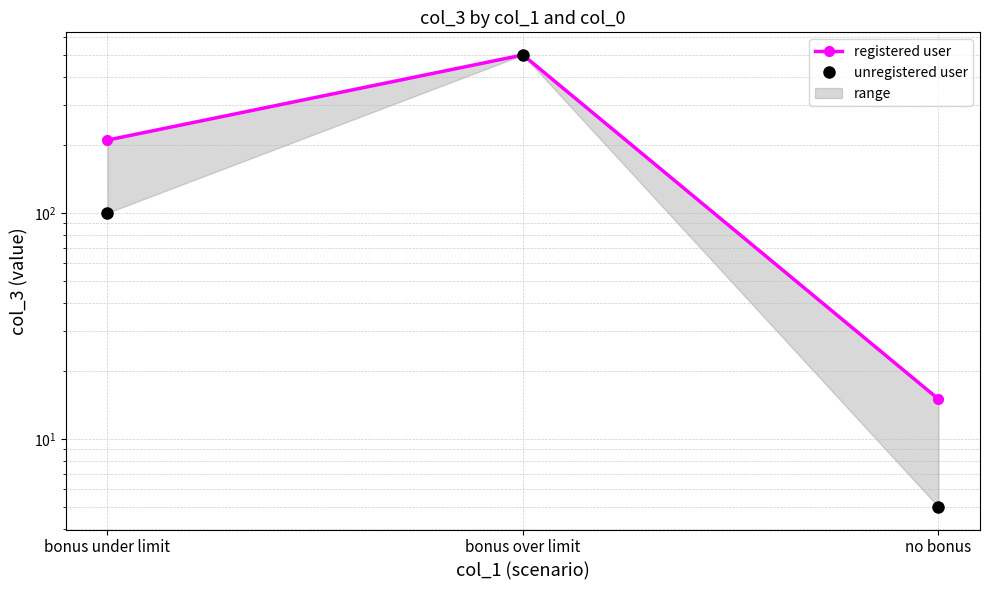

What is the greatest value displayed?

500